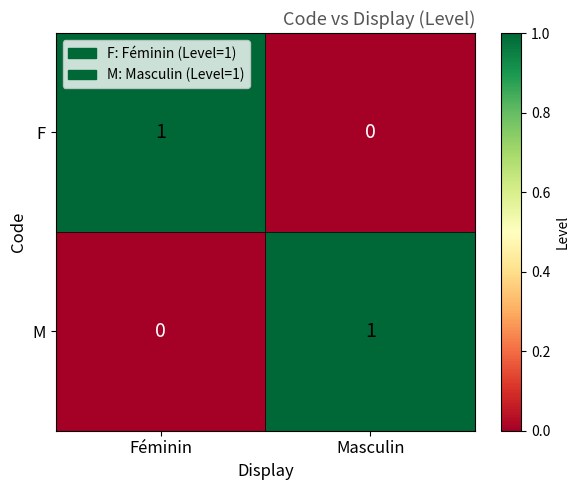

Rank the categories by M value from highest to lowest.

Masculin, Féminin